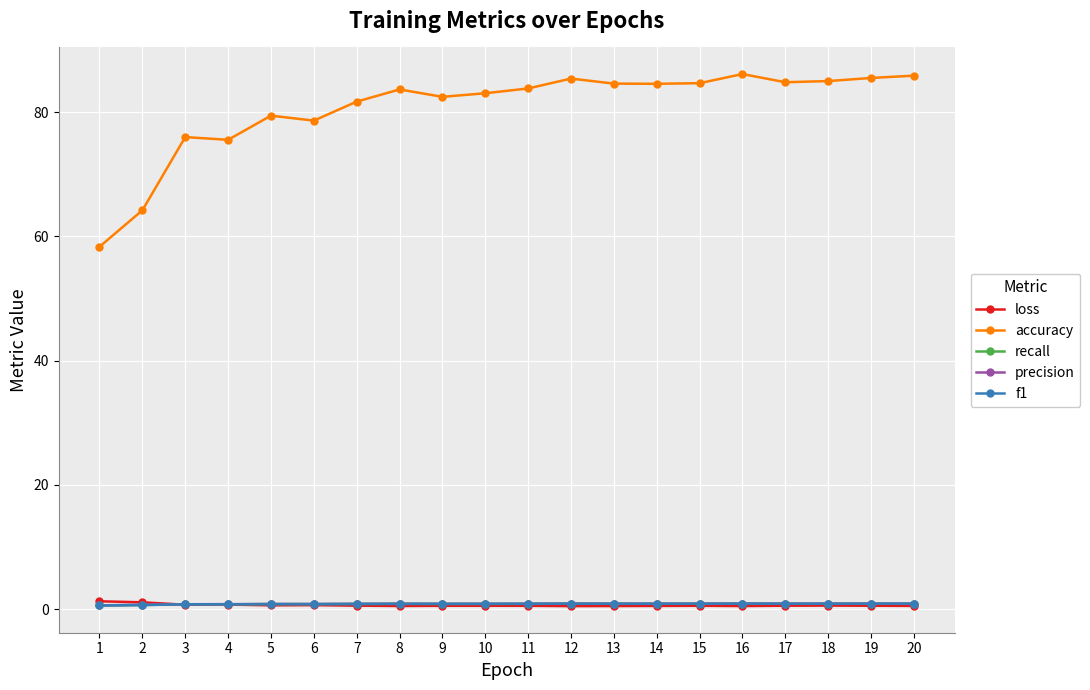

Which series has the largest total across all categories?

accuracy